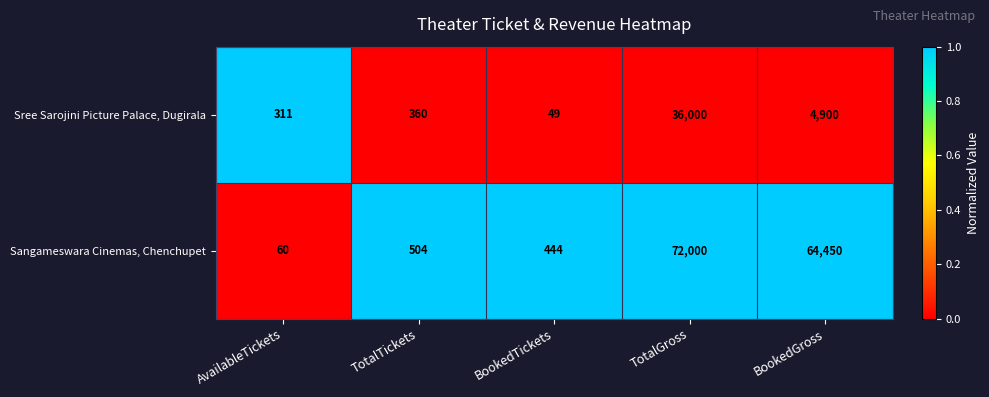

At which category is the sum across all series the highest?

TotalGross